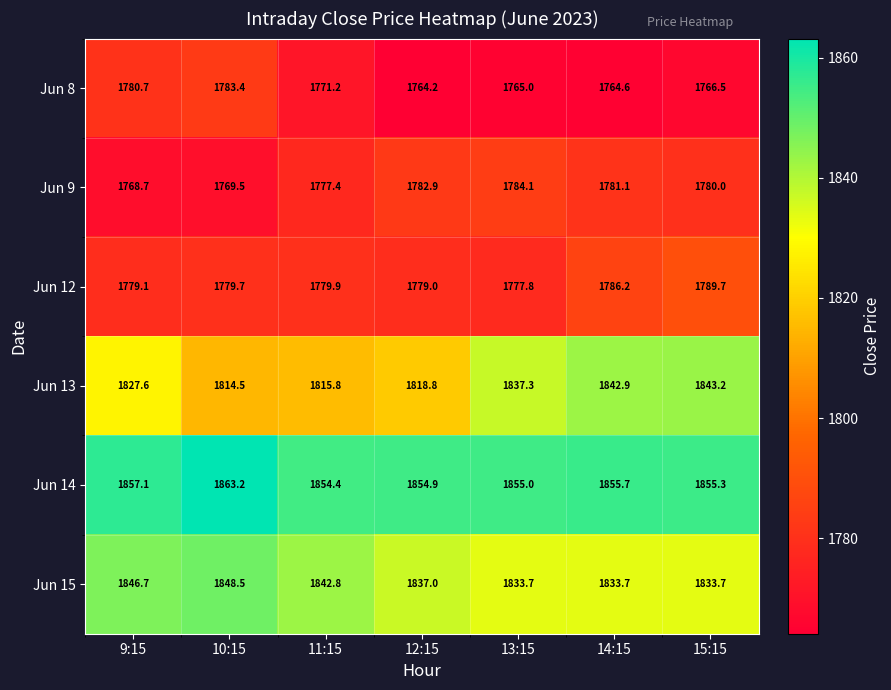

At which label does Jun 12 reach its peak?

15:15